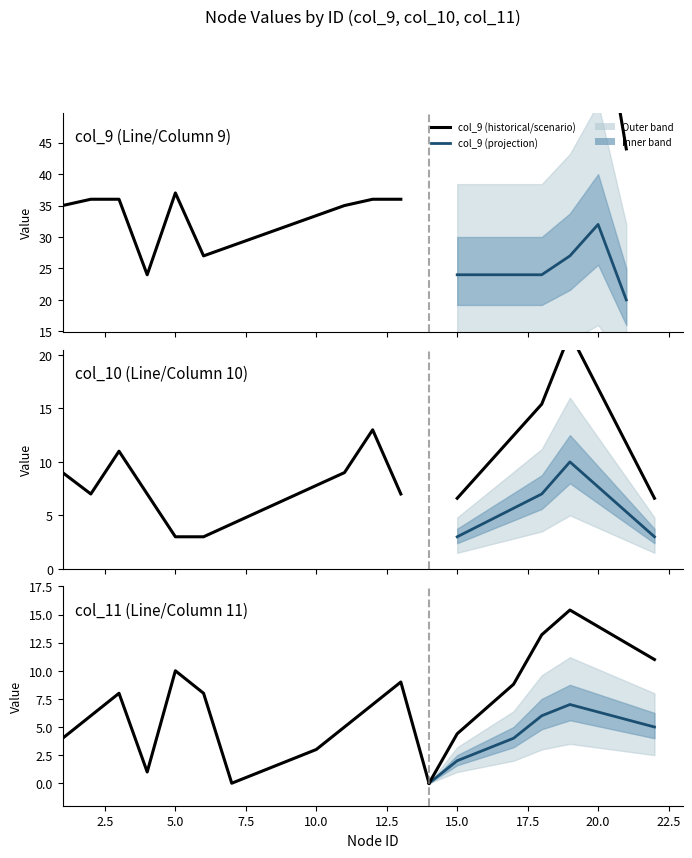

Is the value of col_11 at 11 greater than the value of col_9 at 6?

No